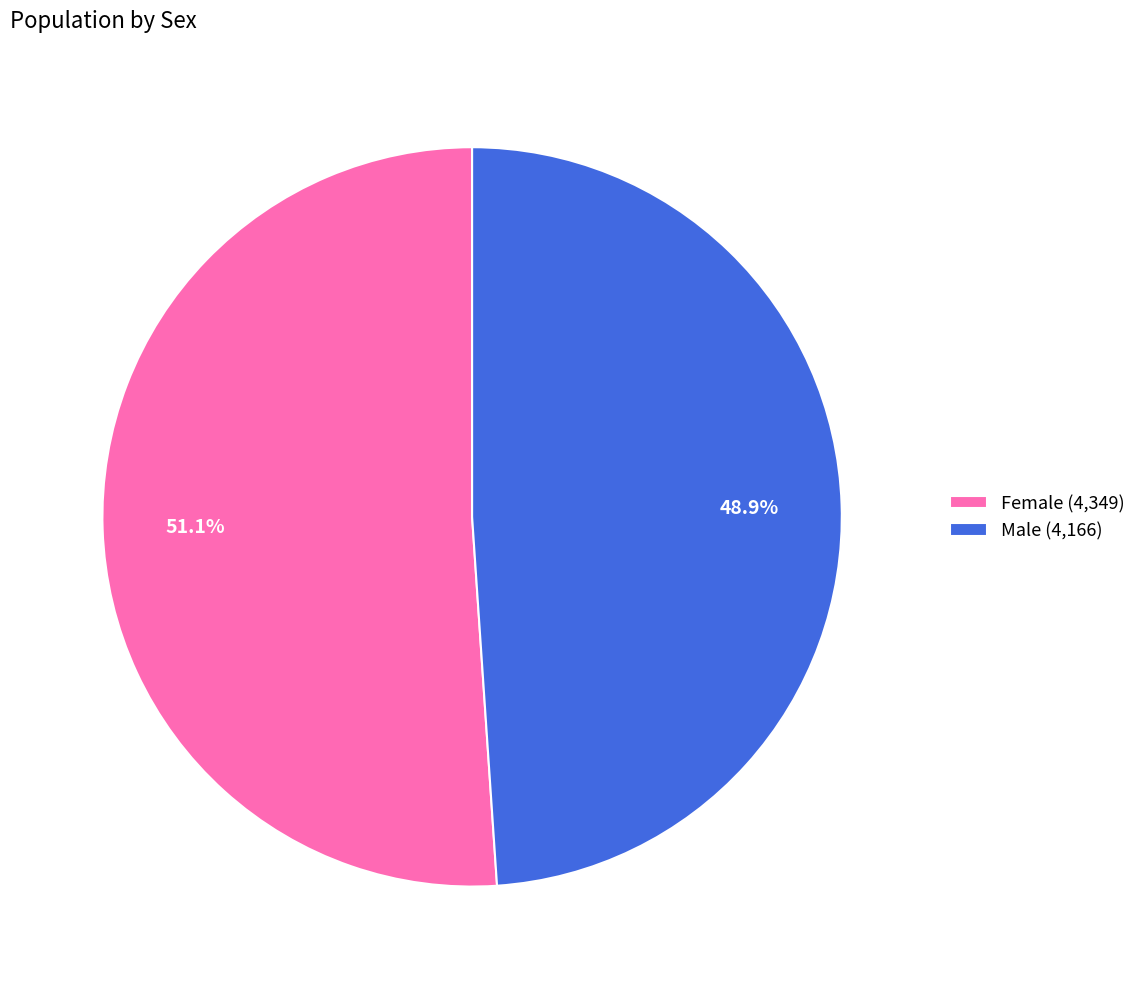

Which slice is the smallest?

Male